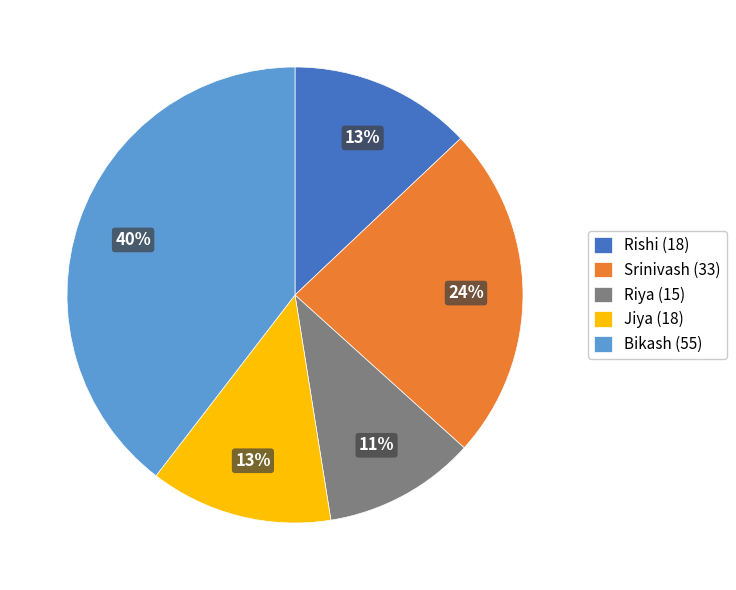

Is Bikash (55) the majority of the pie?

No